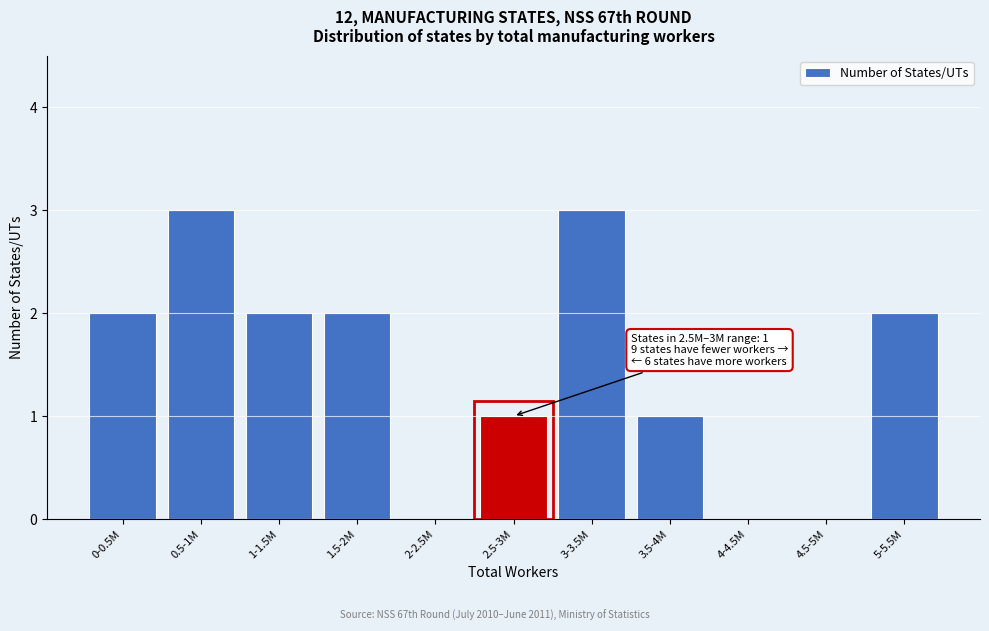

Reading right to left, what are all the values shown in this chart?

5-5.5M=2	4.5-5M=0	4-4.5M=0	3.5-4M=1	3-3.5M=3	2.5-3M=1	2-2.5M=0	1.5-2M=2	1-1.5M=2	0.5-1M=3	0-0.5M=2